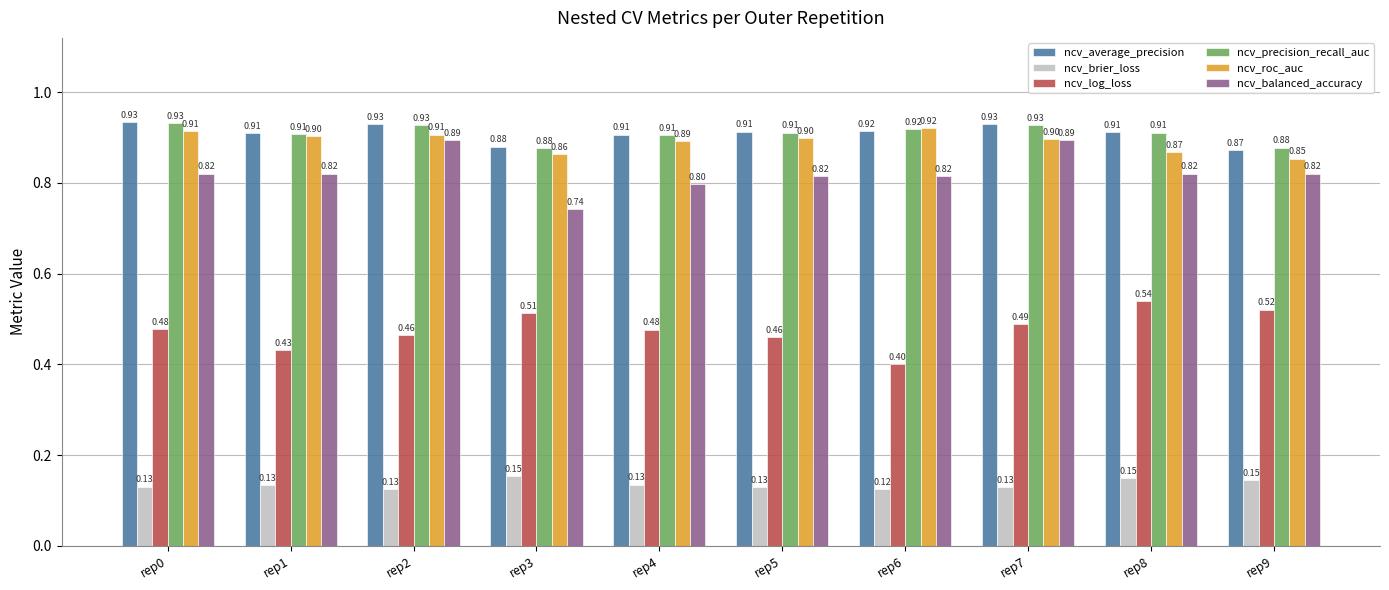

What is the sum of the ncv_roc_auc values at rep3 and rep9?

1.7